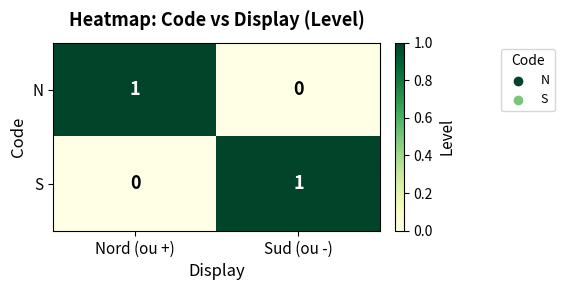

Which category has the highest value in the S series?

Sud (ou -)